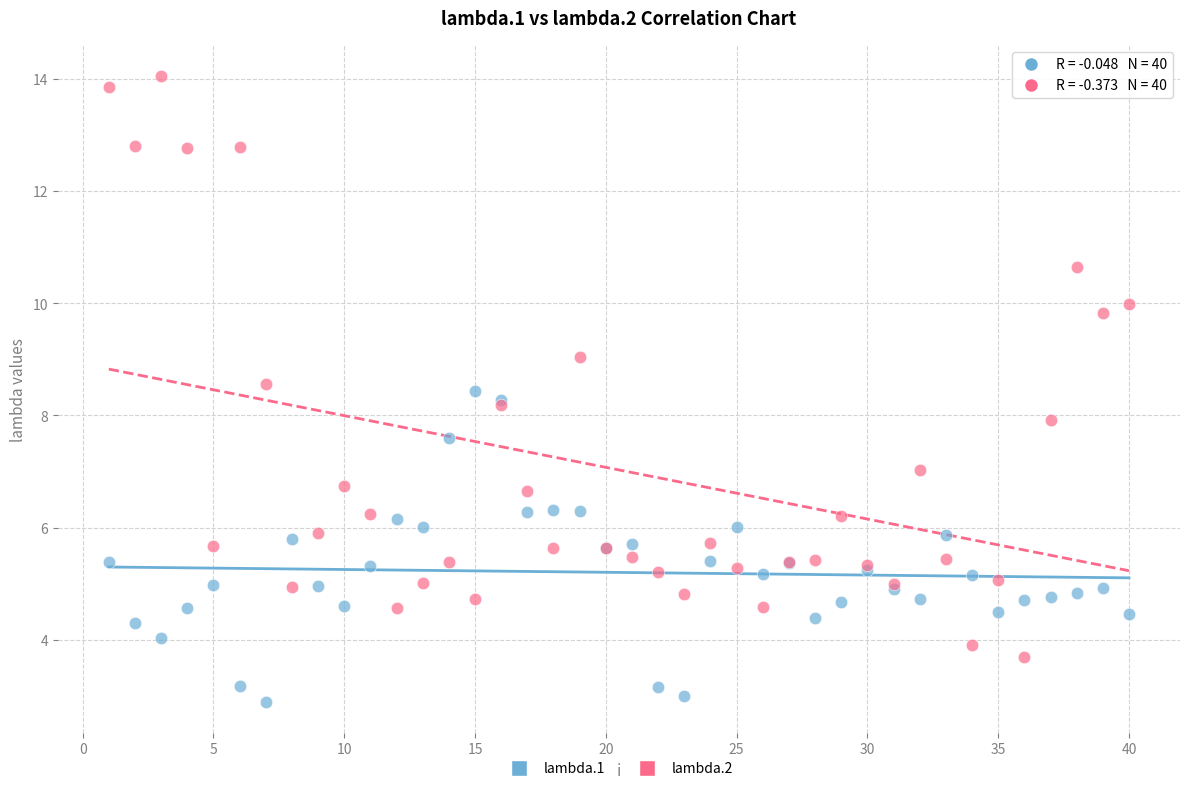

What is the X range (max minus min) for the scatter plot?

39.0